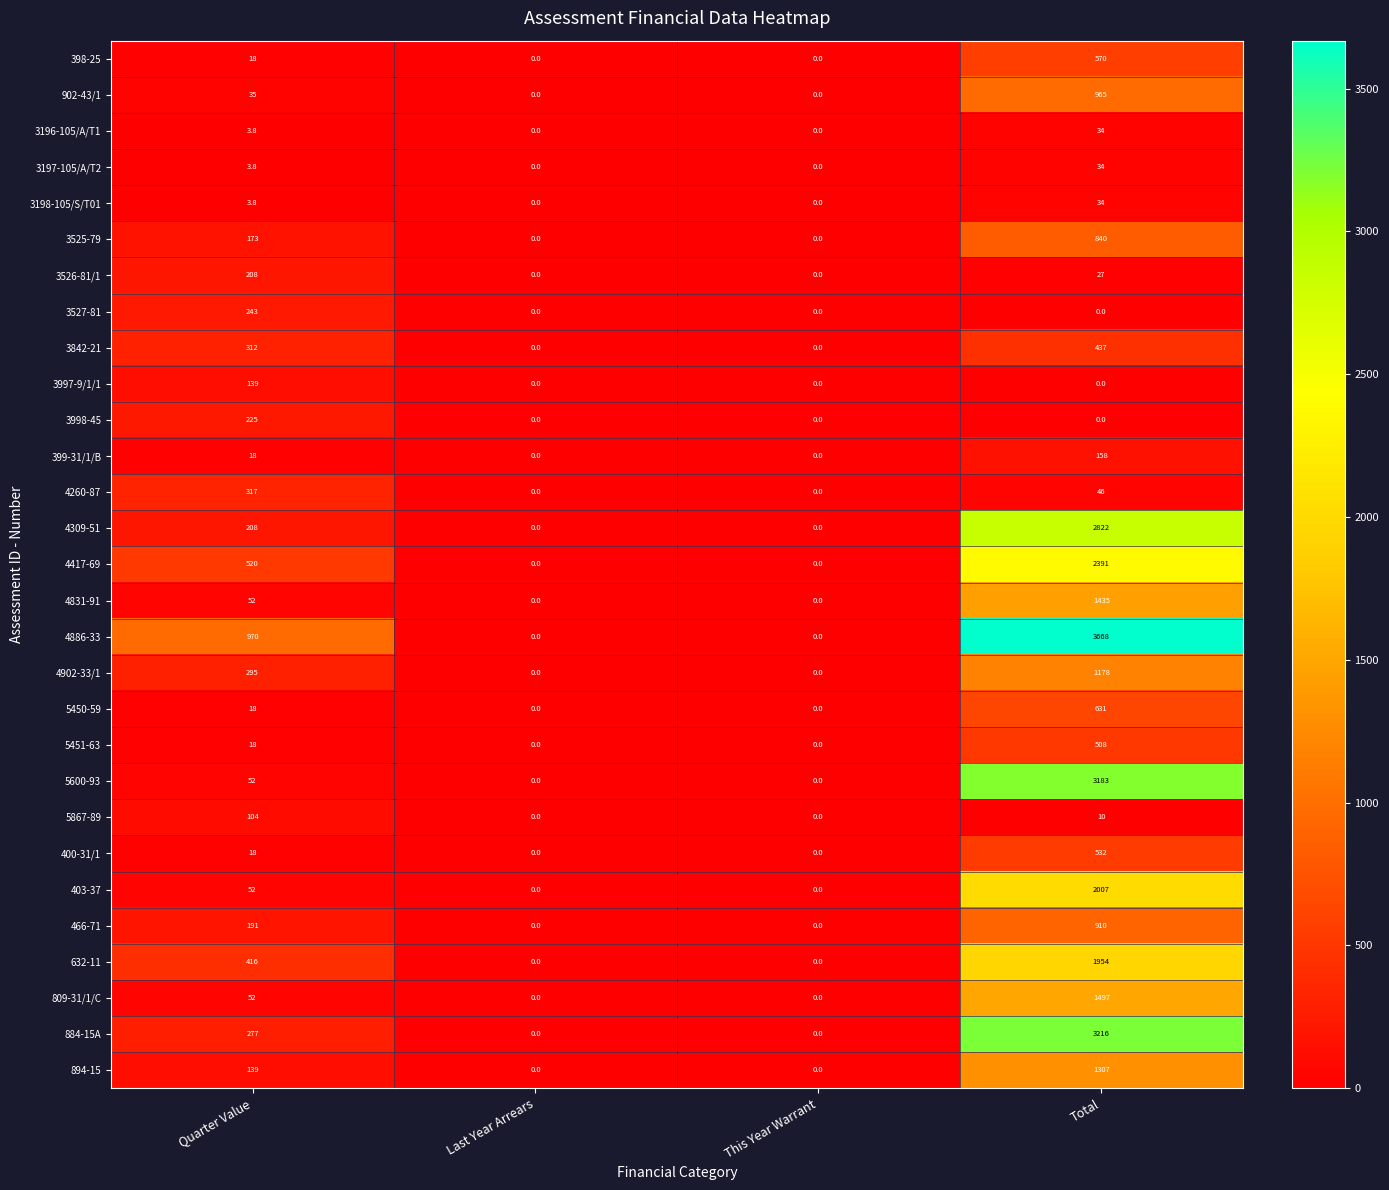

At how many categories does at least one series exceed 3612?

1